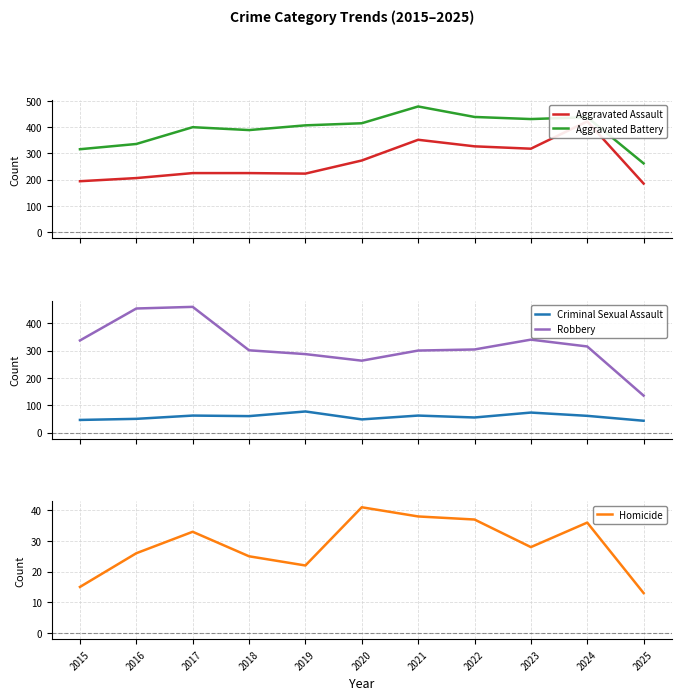

What is the difference between the second highest and minimum values in the Homicide series?

25